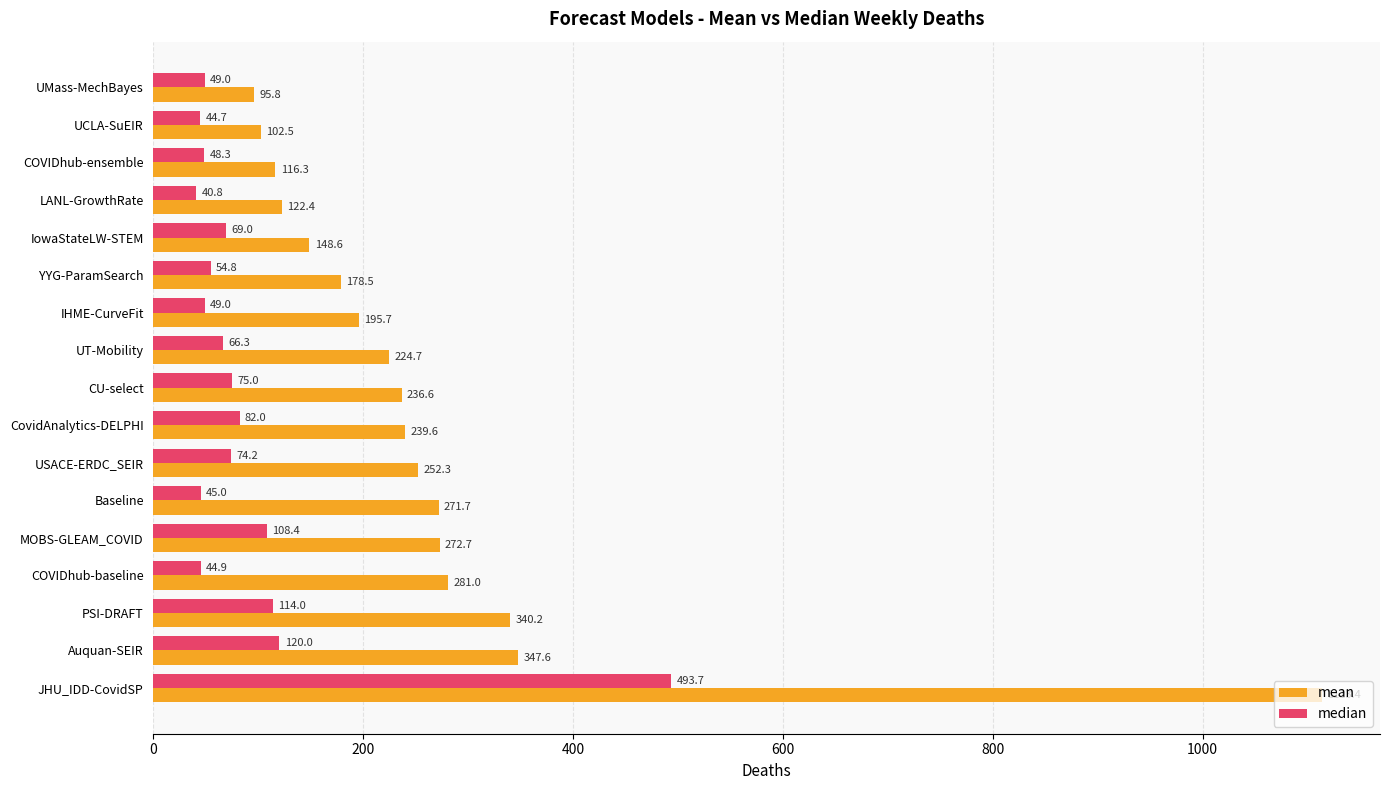

What is the difference between the highest and lowest values at USACE-ERDC_SEIR?

178.1